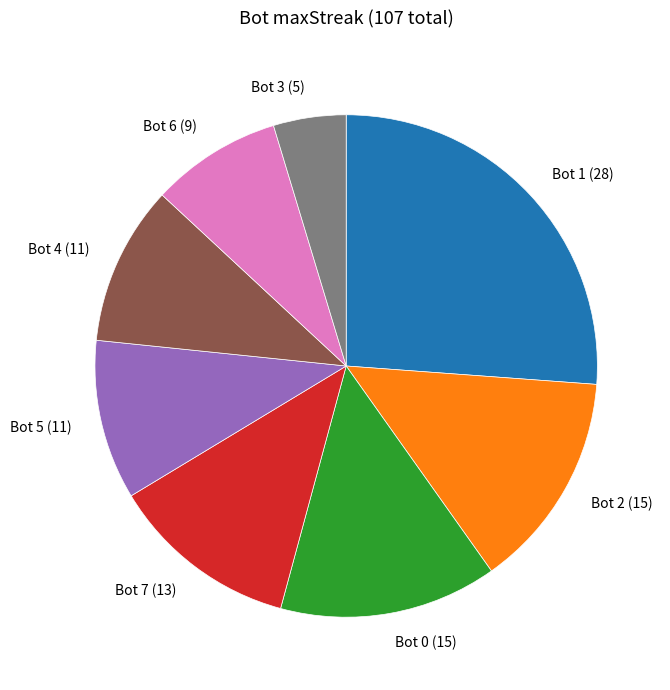

Does Bot 7 (13) represent more than half of the total?

No